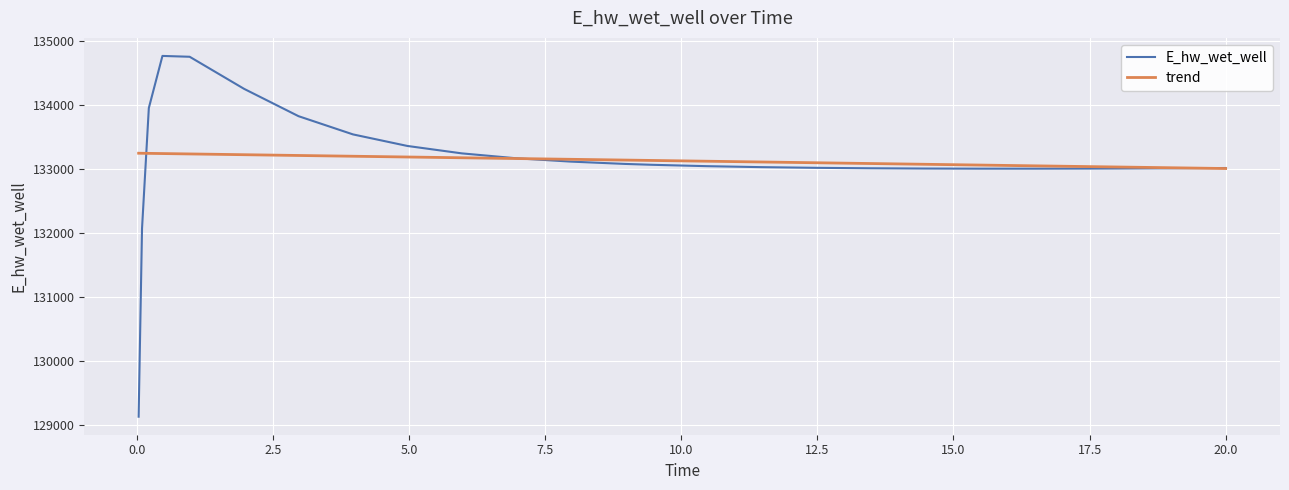

True or false: E_hw_wet_well and trend intersect in this chart.

True